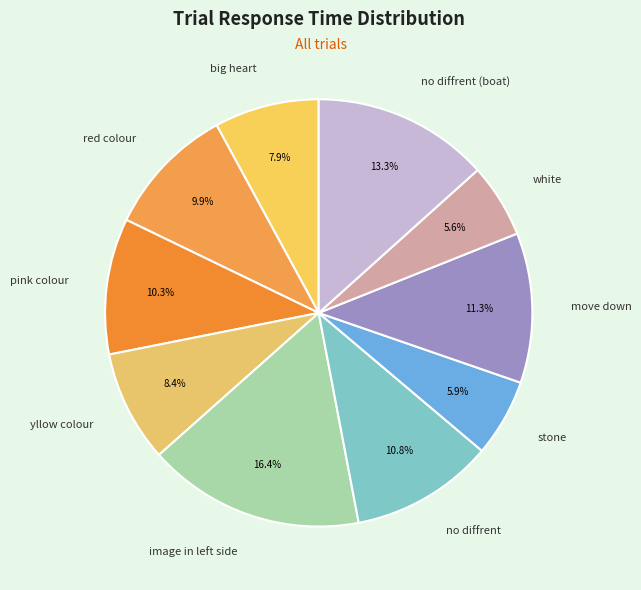

Count the number of slices in the pie.

10